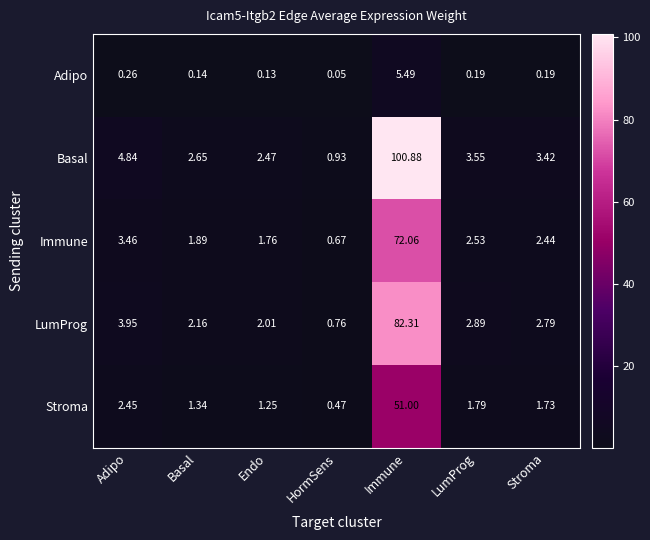

Between Adipo and Immune, which series saw the biggest shift?

Basal